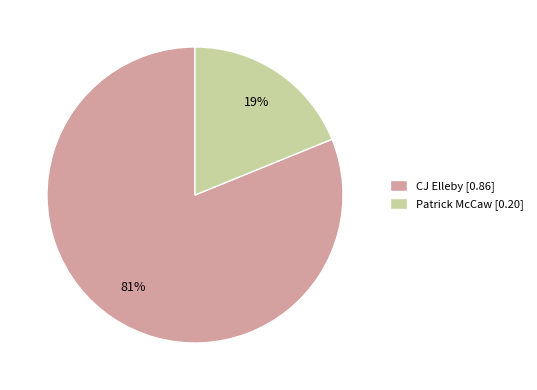

Count the number of slices in the pie.

2